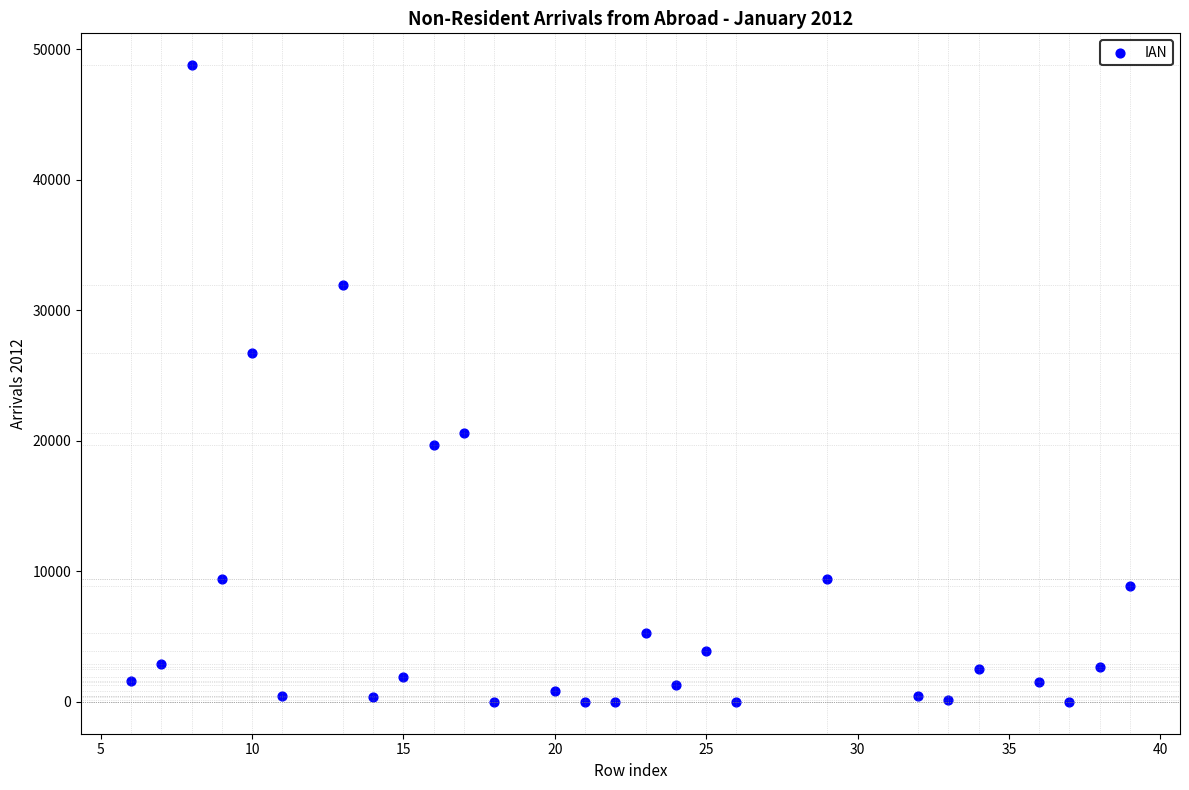

What Y value in the scatter plot is closest to 24387?

26757.7